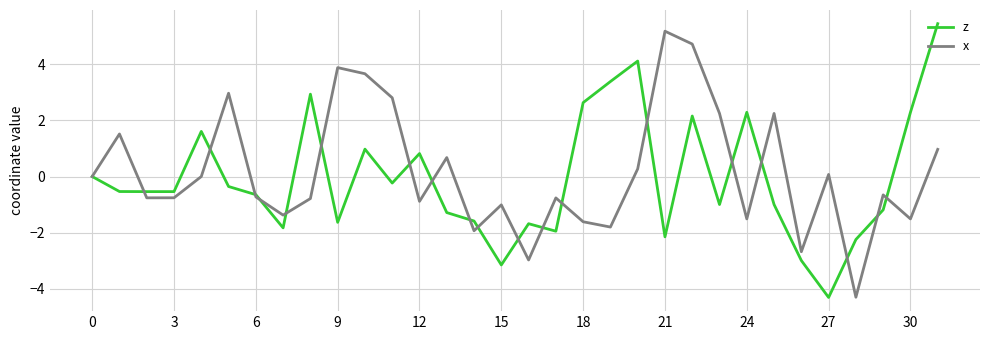

What is the smallest value displayed?

-4.3